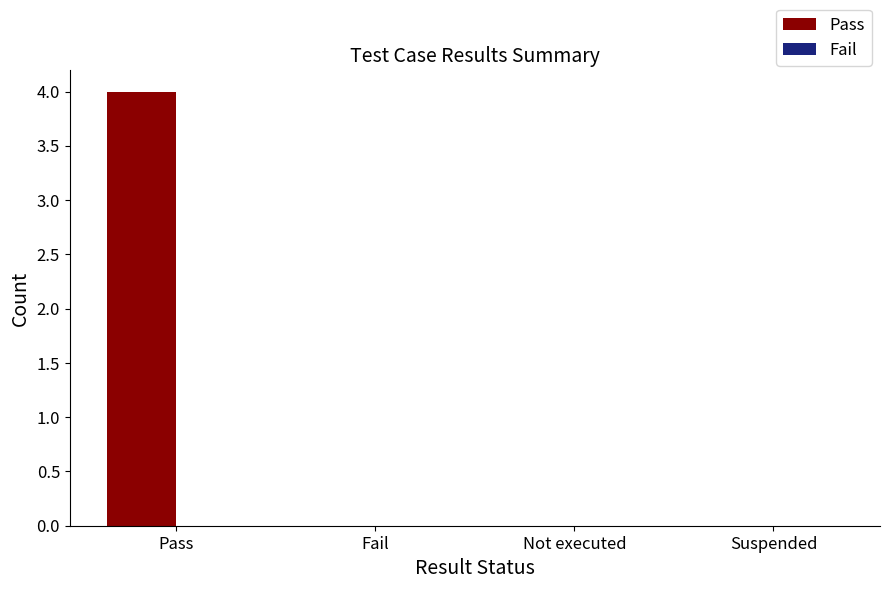

Which has a higher value, Pass or Suspended?

Pass